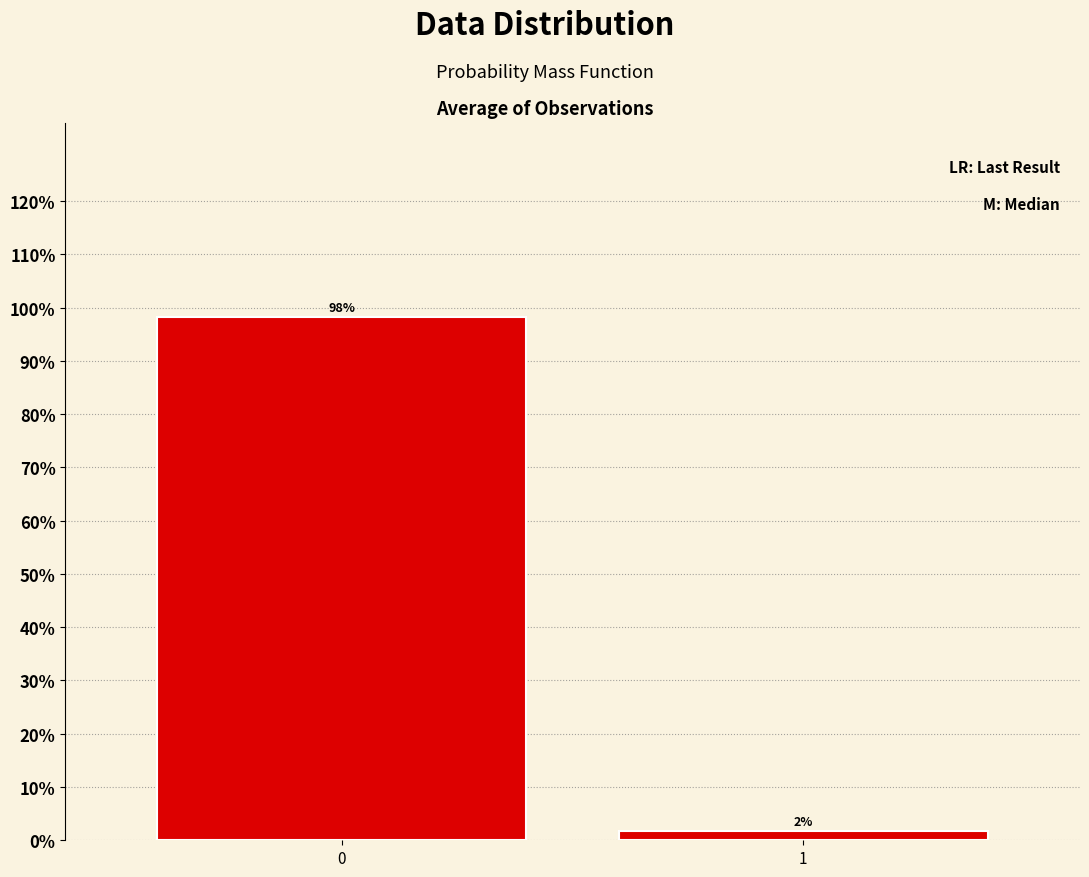

List the labels in order of value, smallest first.

1, 0